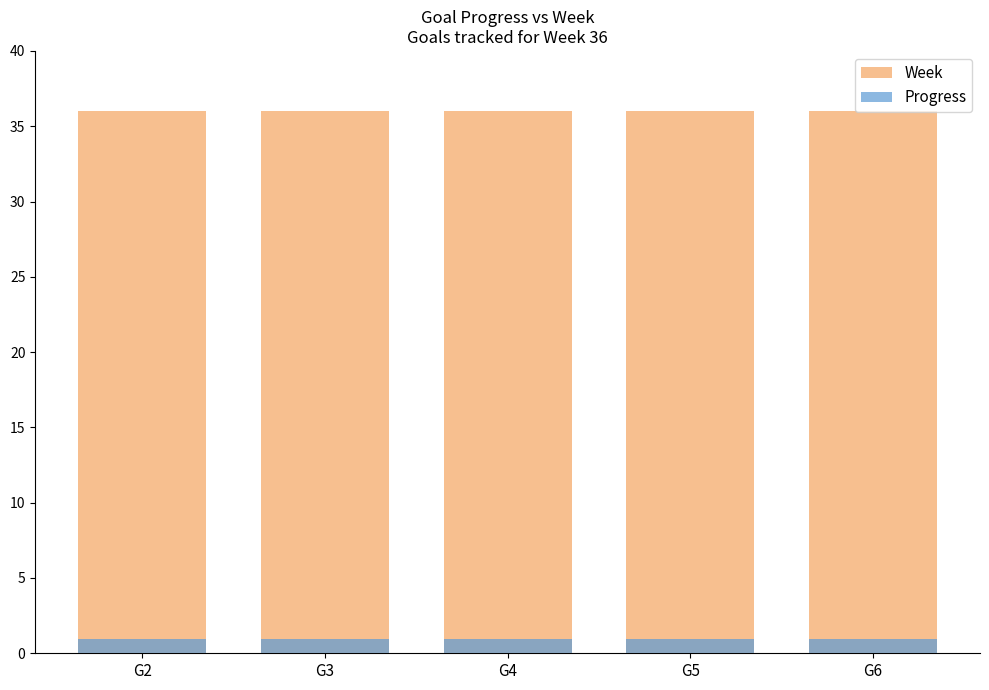

The value of Progress at G4 is 1.0. True or false?

True